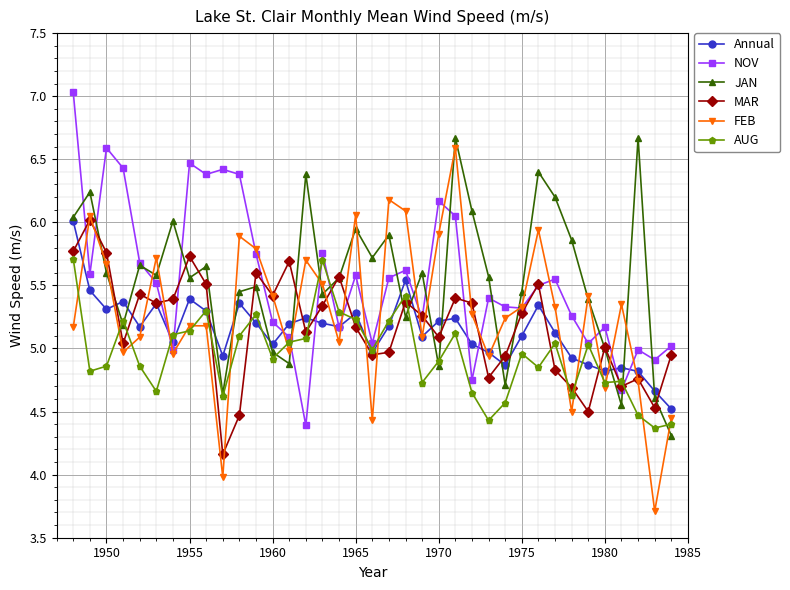

What is the maximum value for FEB?

6.6